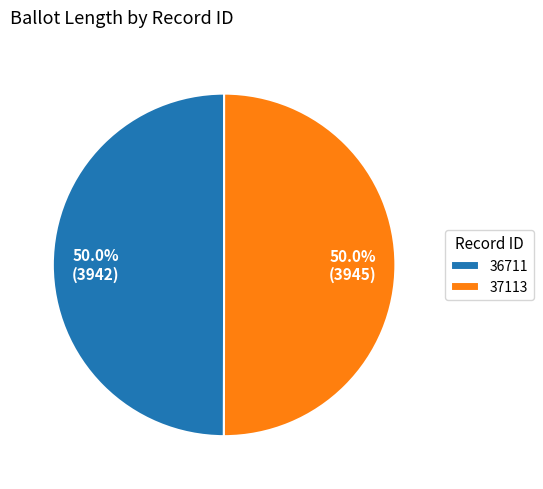

How many segments does this pie chart have?

2